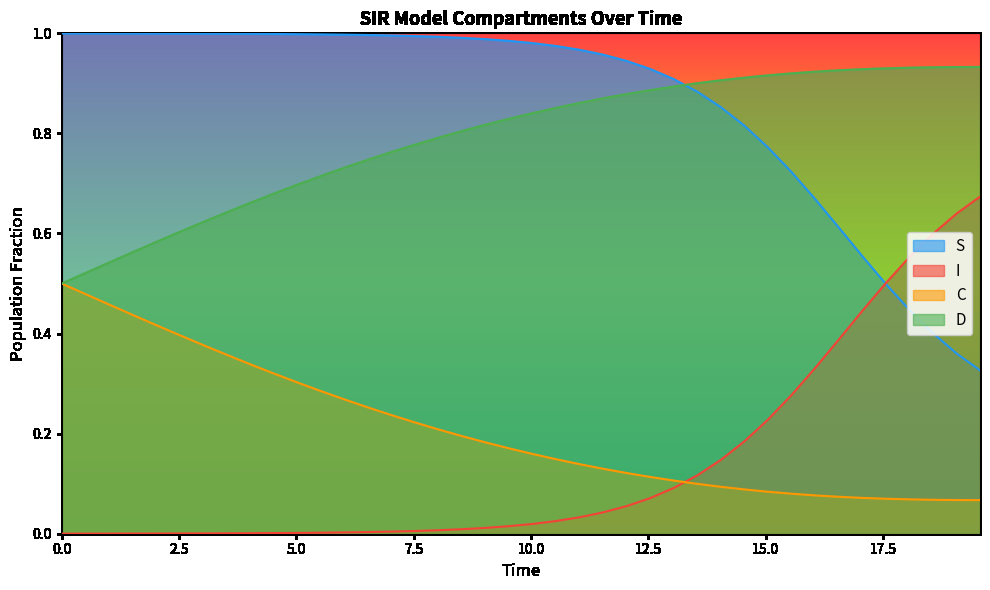

Which series has the largest total across all categories?

S